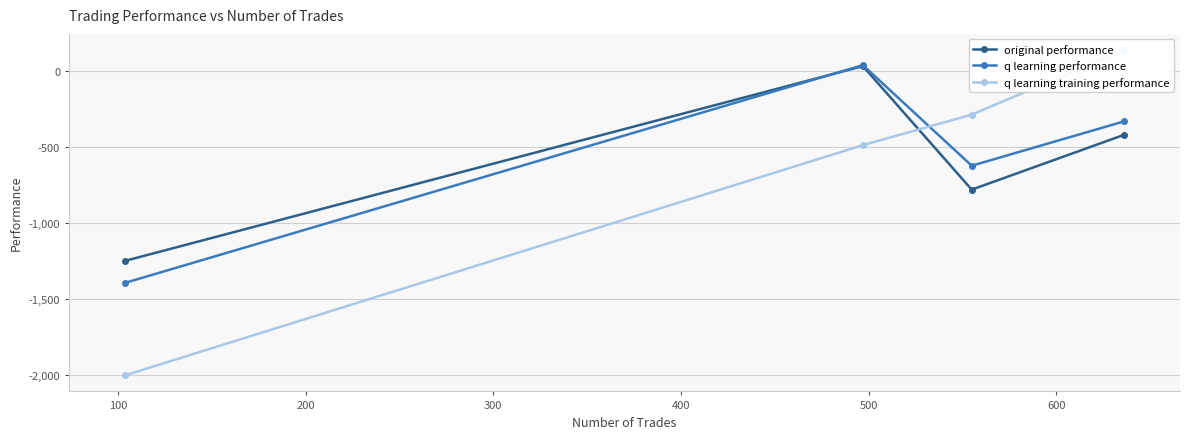

What are all the series names shown in the legend?

original performance, q learning performance, q learning training performance